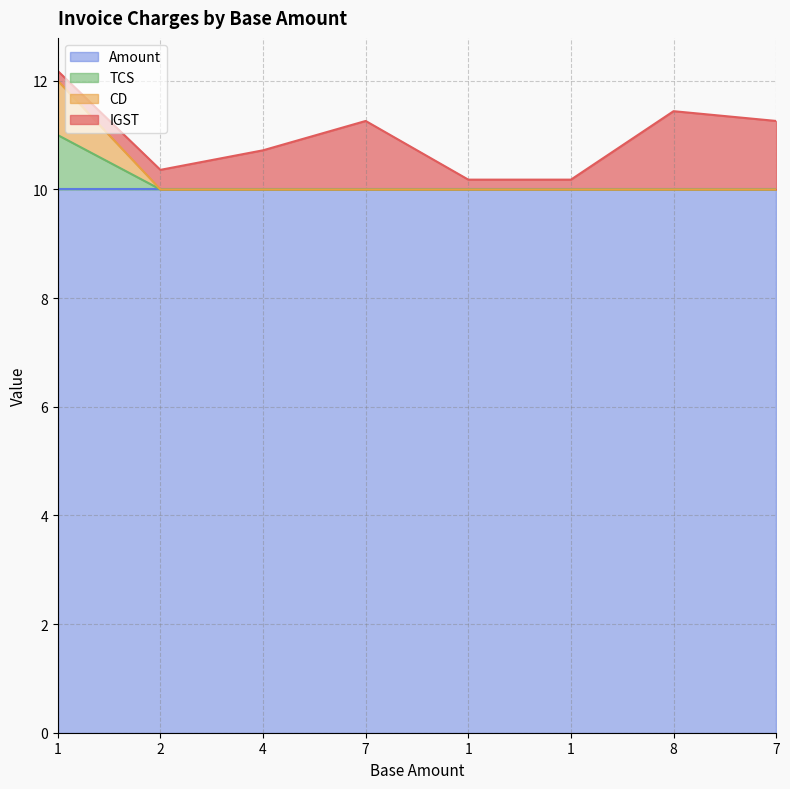

At which category is the sum across all series the highest?

1